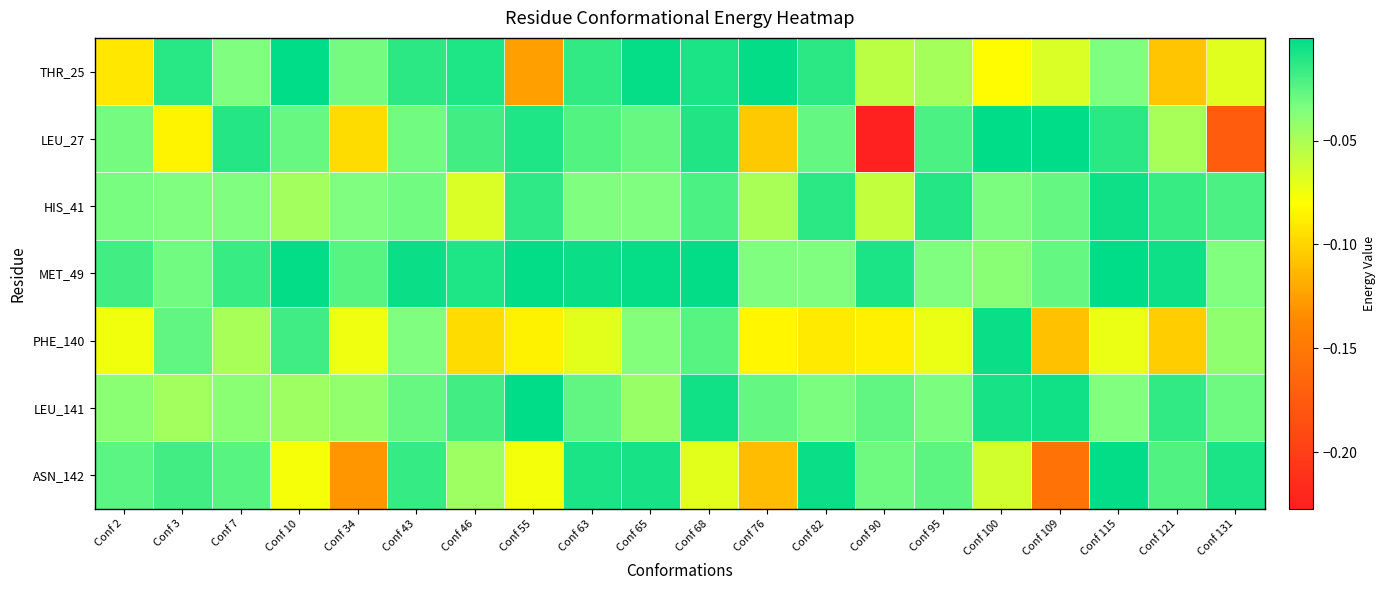

At which category is the sum across all series the highest?

Conf 68